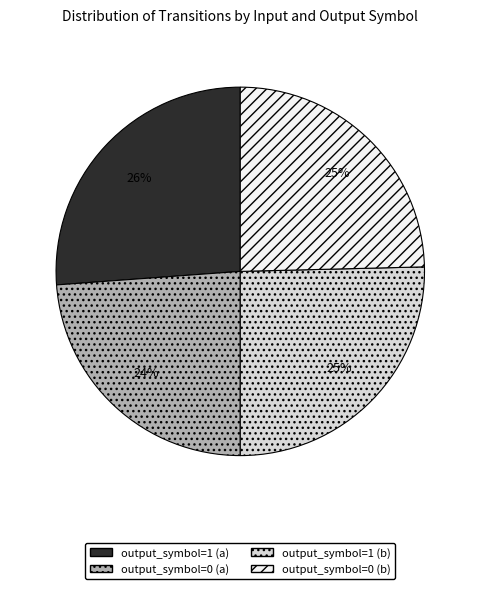

The output_symbol=0 (a) slice represents 29% of the pie. True or false?

False